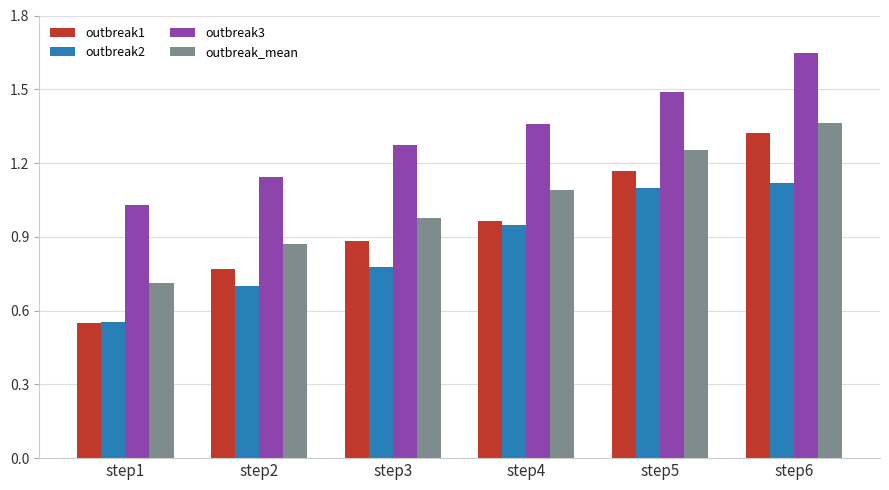

How many bars are there in each group?

4